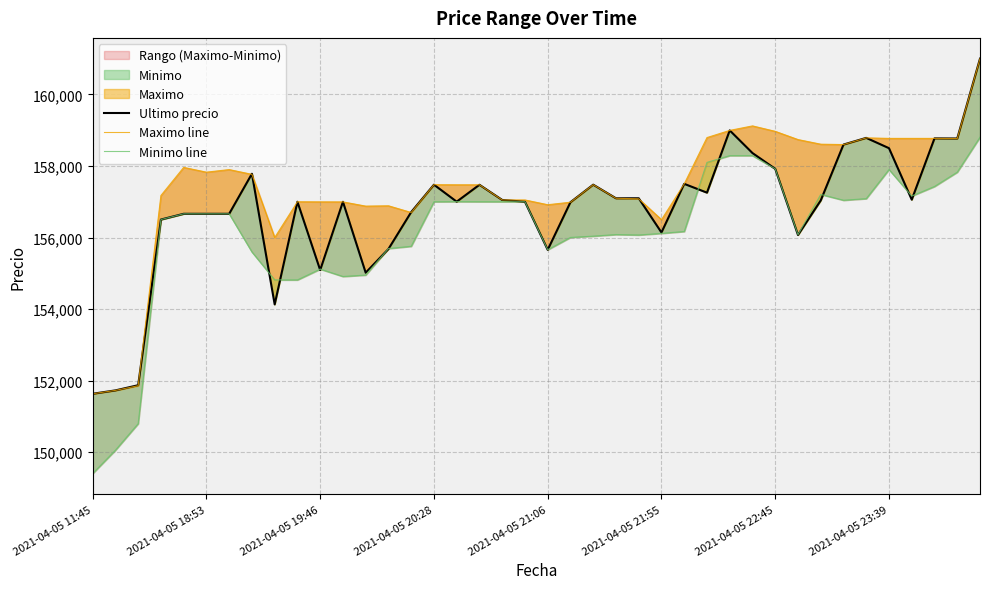

What is the difference between the highest and lowest values at 17?

473